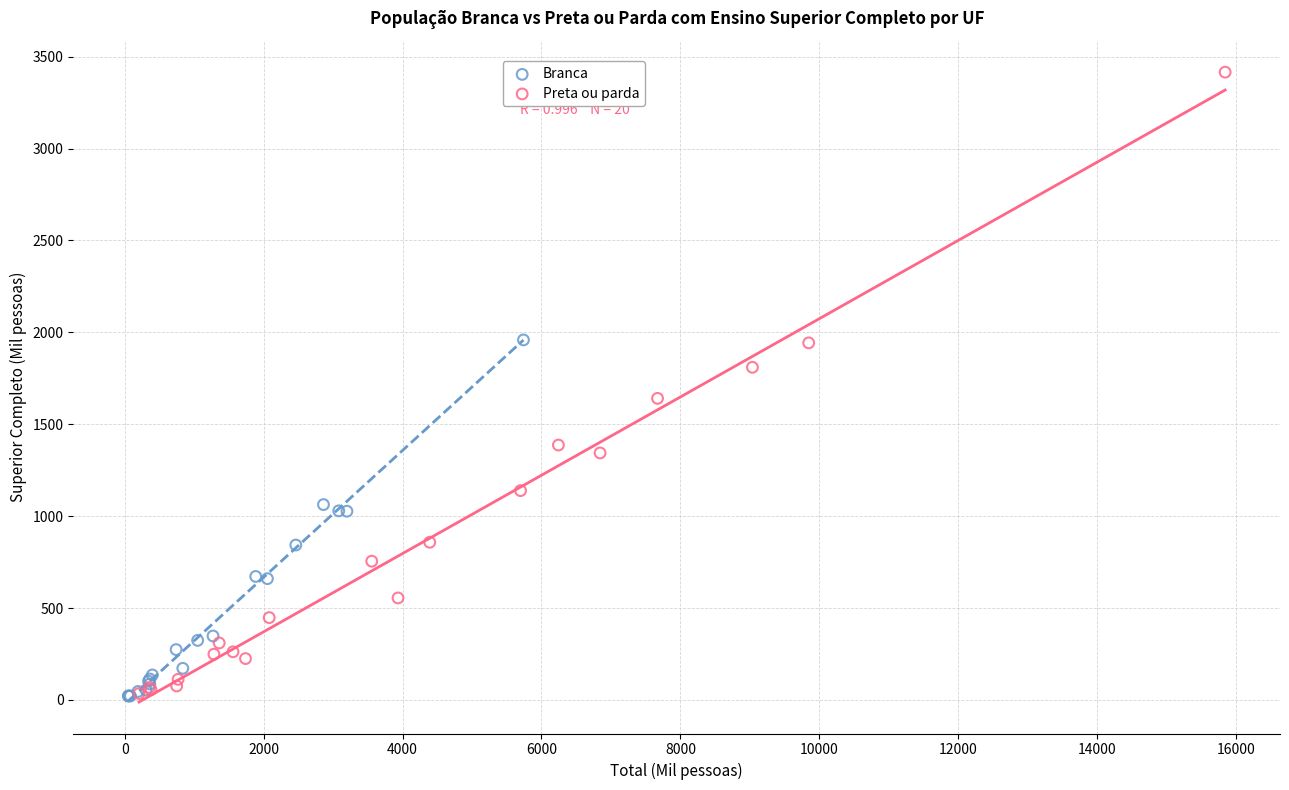

Which series has the largest Y range (max minus min)?

Preta ou parda